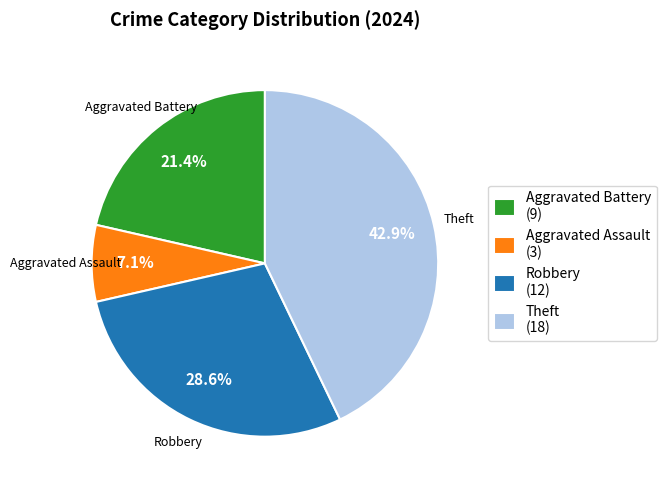

To the nearest percent, what is the difference between the largest and smallest slice percentages?

36%